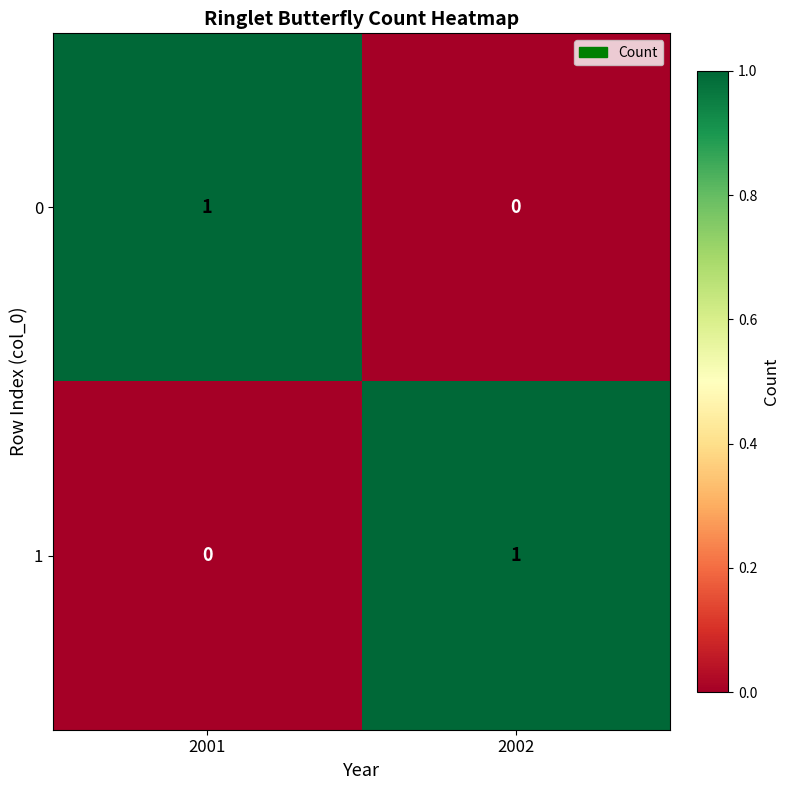

List the labels in order of 1 value, largest first.

2002, 2001